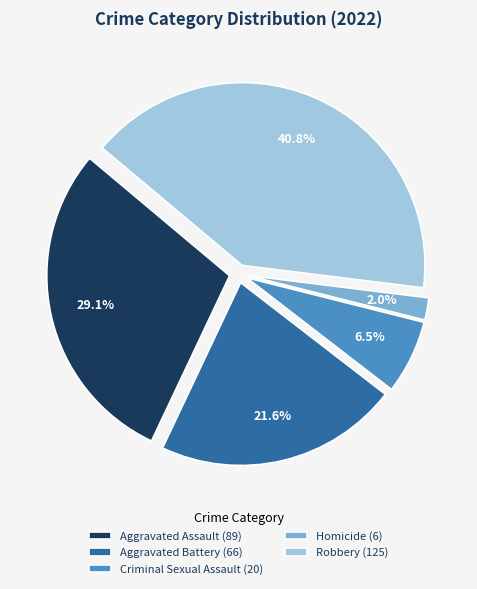

The Aggravated Assault slice represents 18% of the pie. True or false?

False